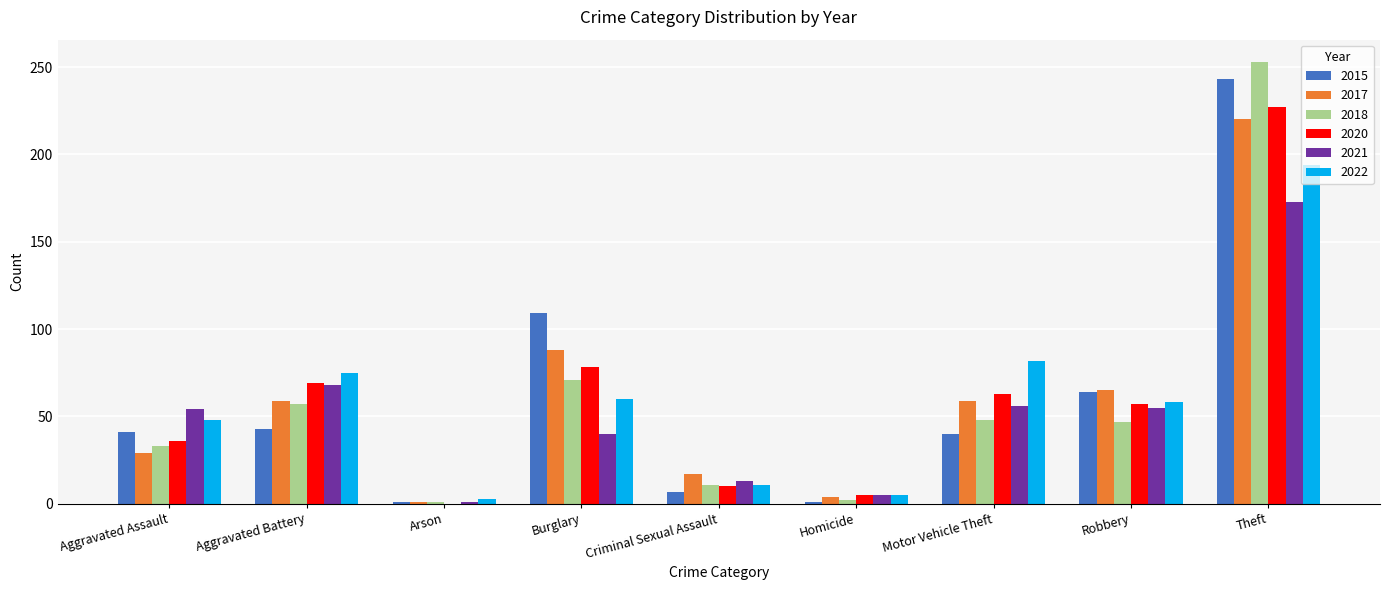

Which category has the highest value in the 2020 series?

Theft